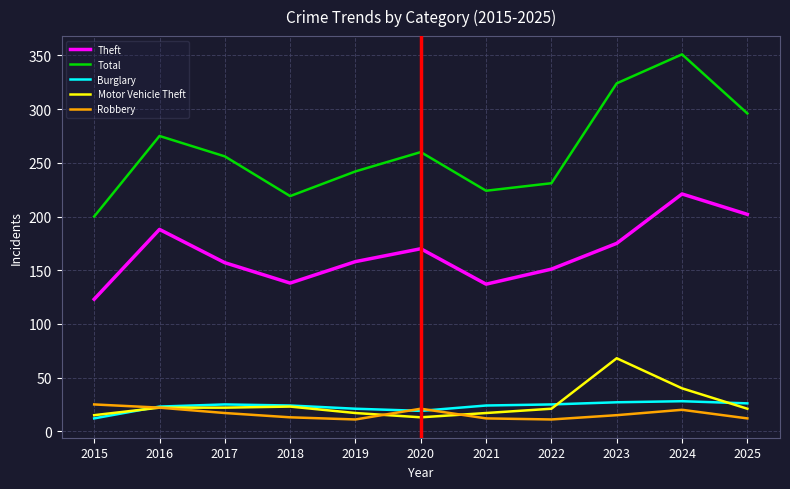

True or false: Burglary has a value of 27 at 2023.

True